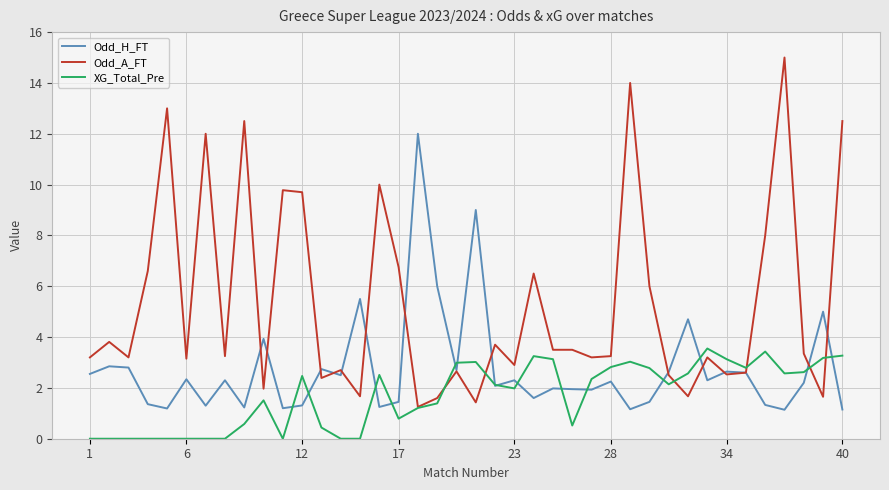

List the series in order of their overall mean, lowest first.

XG_Total_Pre, Odd_H_FT, Odd_A_FT